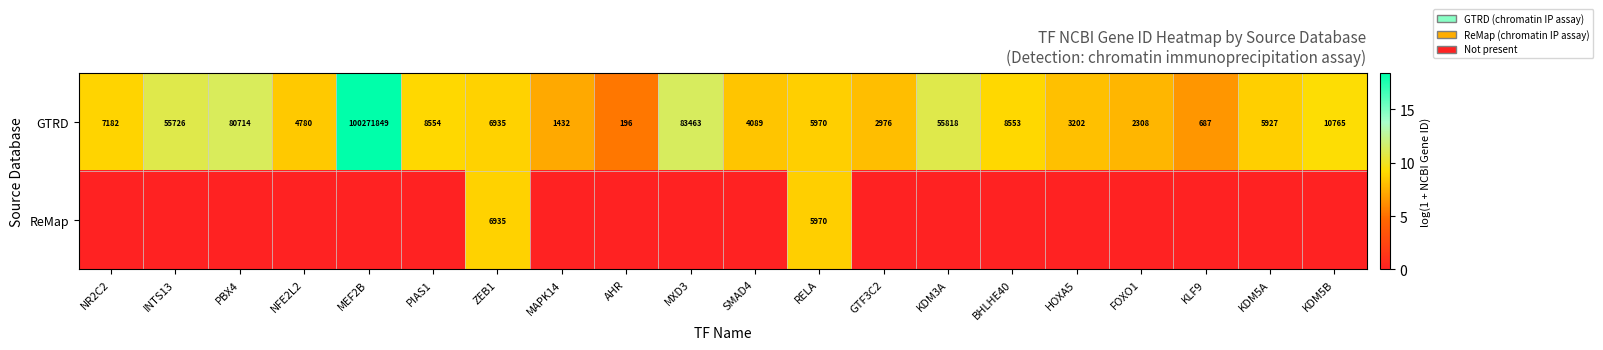

What is the maximum value for GTRD?

100271849